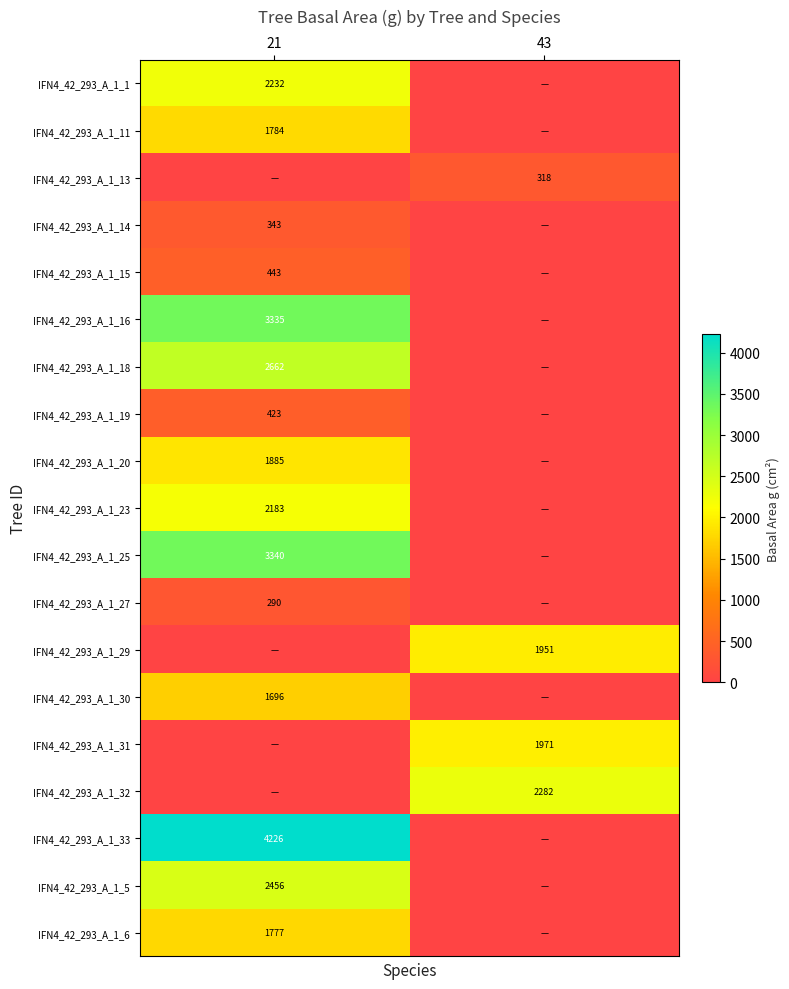

The IFN4_42_293_A_1_32 series shows 2282 at 43. True or false?

True